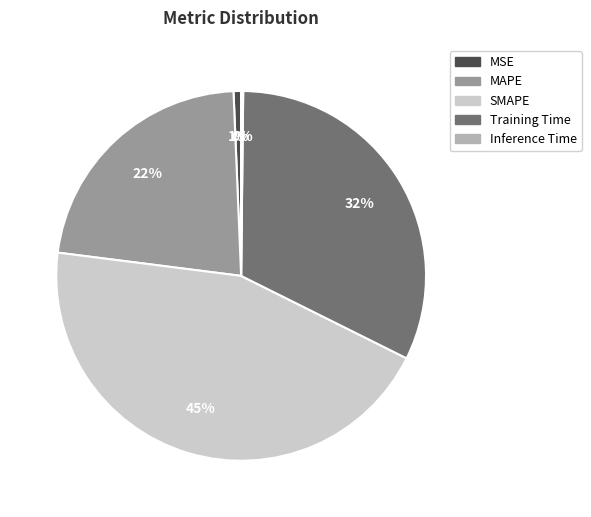

True or false: MAPE accounts for 22% of the total.

True